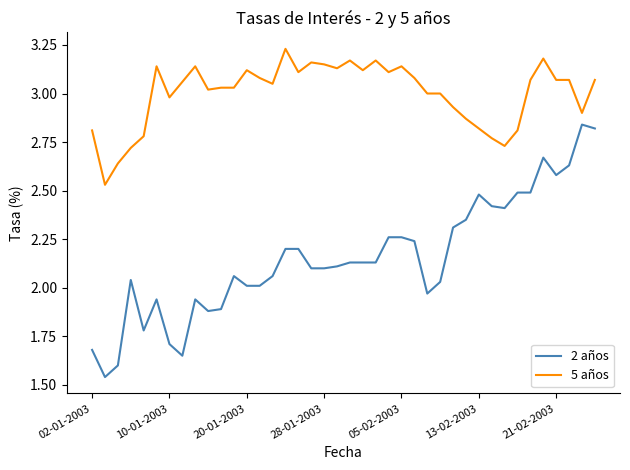

How many lines are shown in the chart?

2